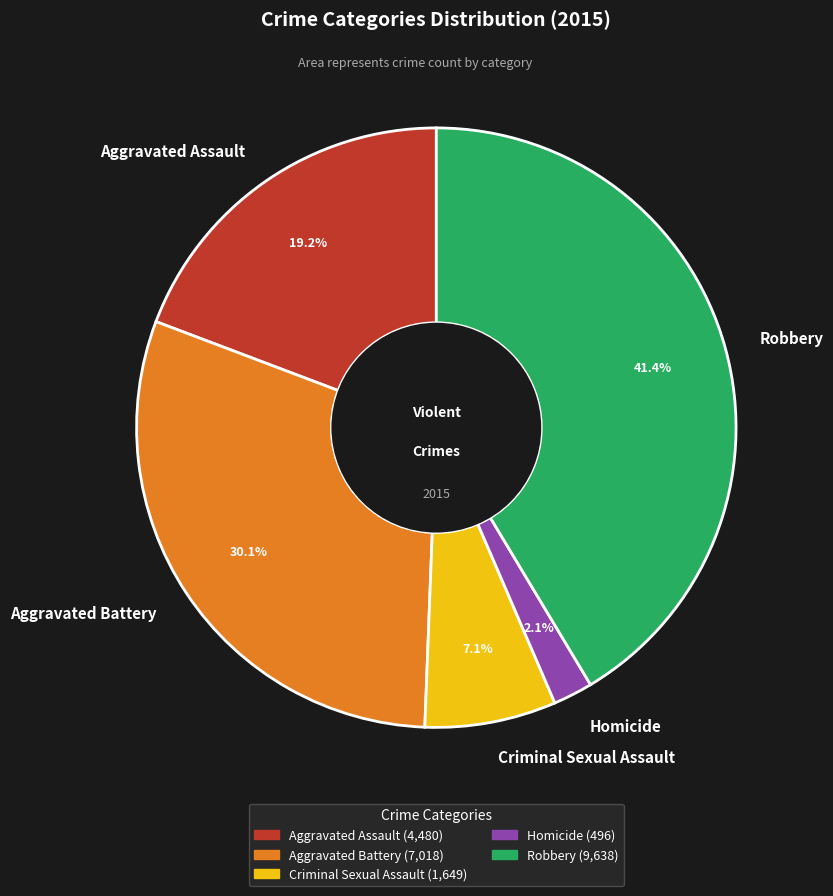

Is the sum of Homicide and Robbery greater than half?

No